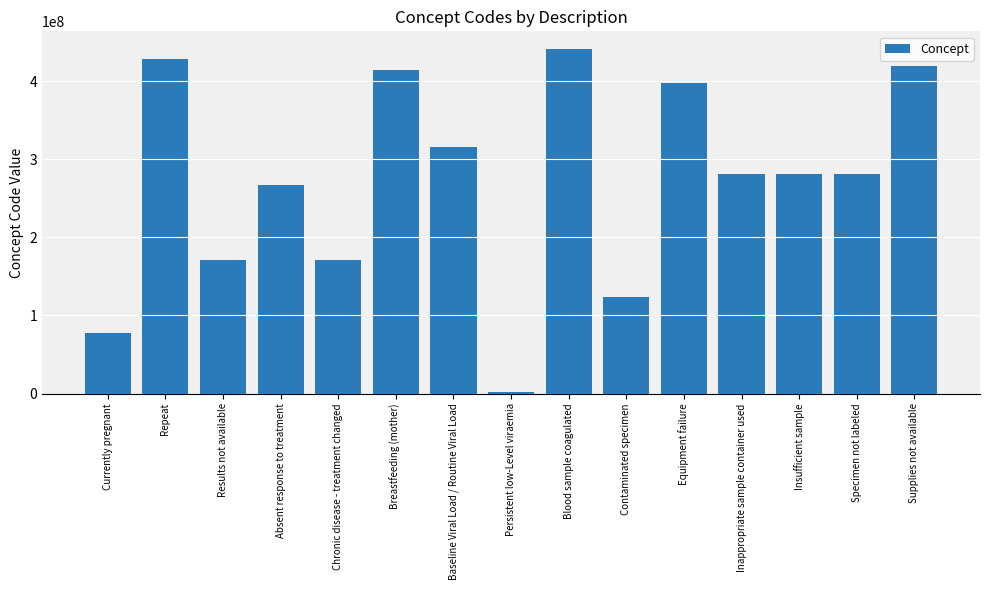

True or false: the data shows 2528003 at Persistent low-Level viraemia.

True